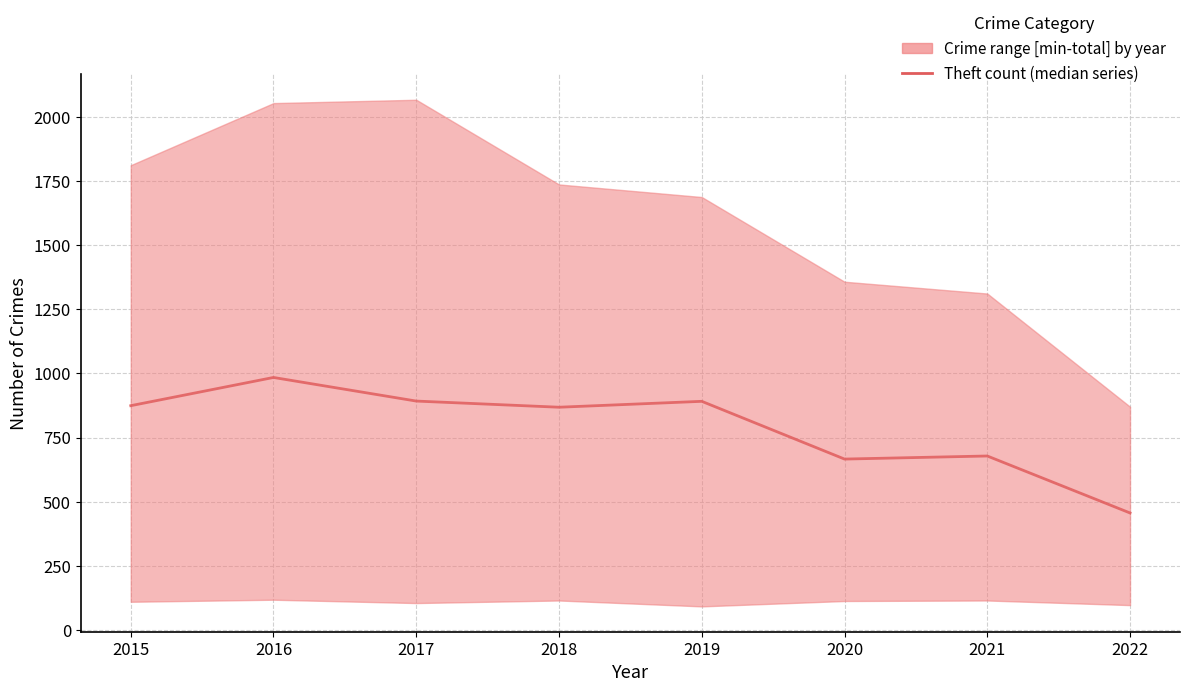

How many points are lower than both their immediate neighbors (excluding endpoints)?

2